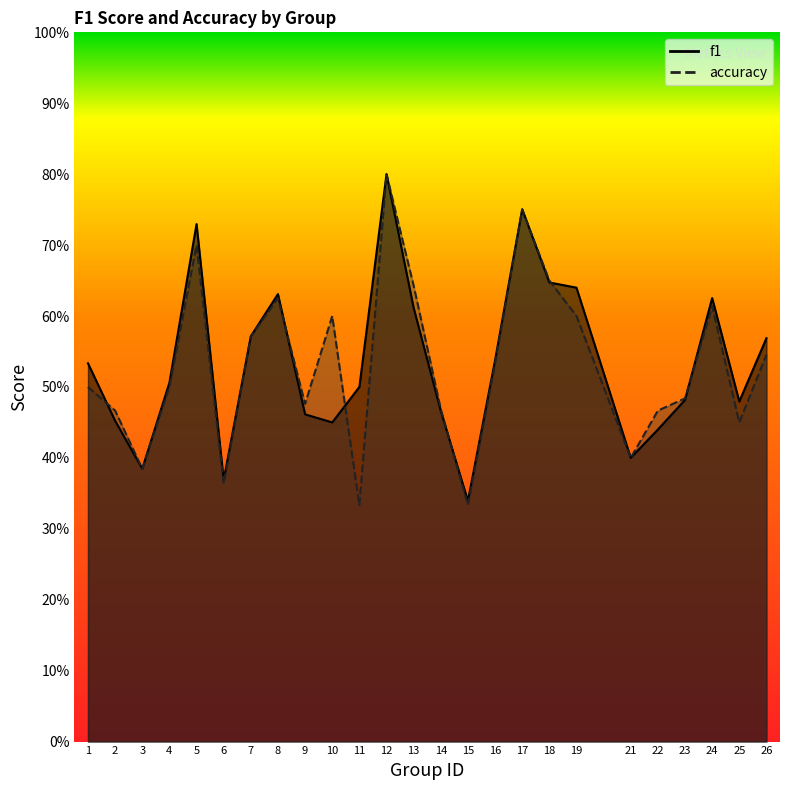

At how many categories does at least one series exceed 0?

25